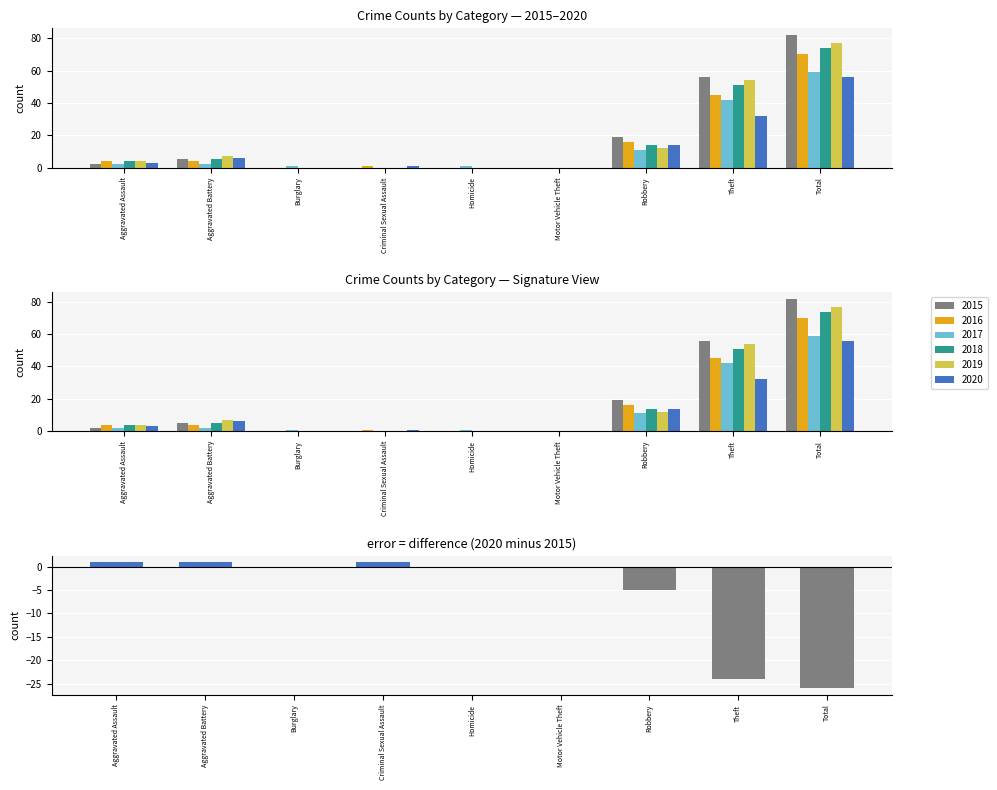

Are the bars horizontal?

No